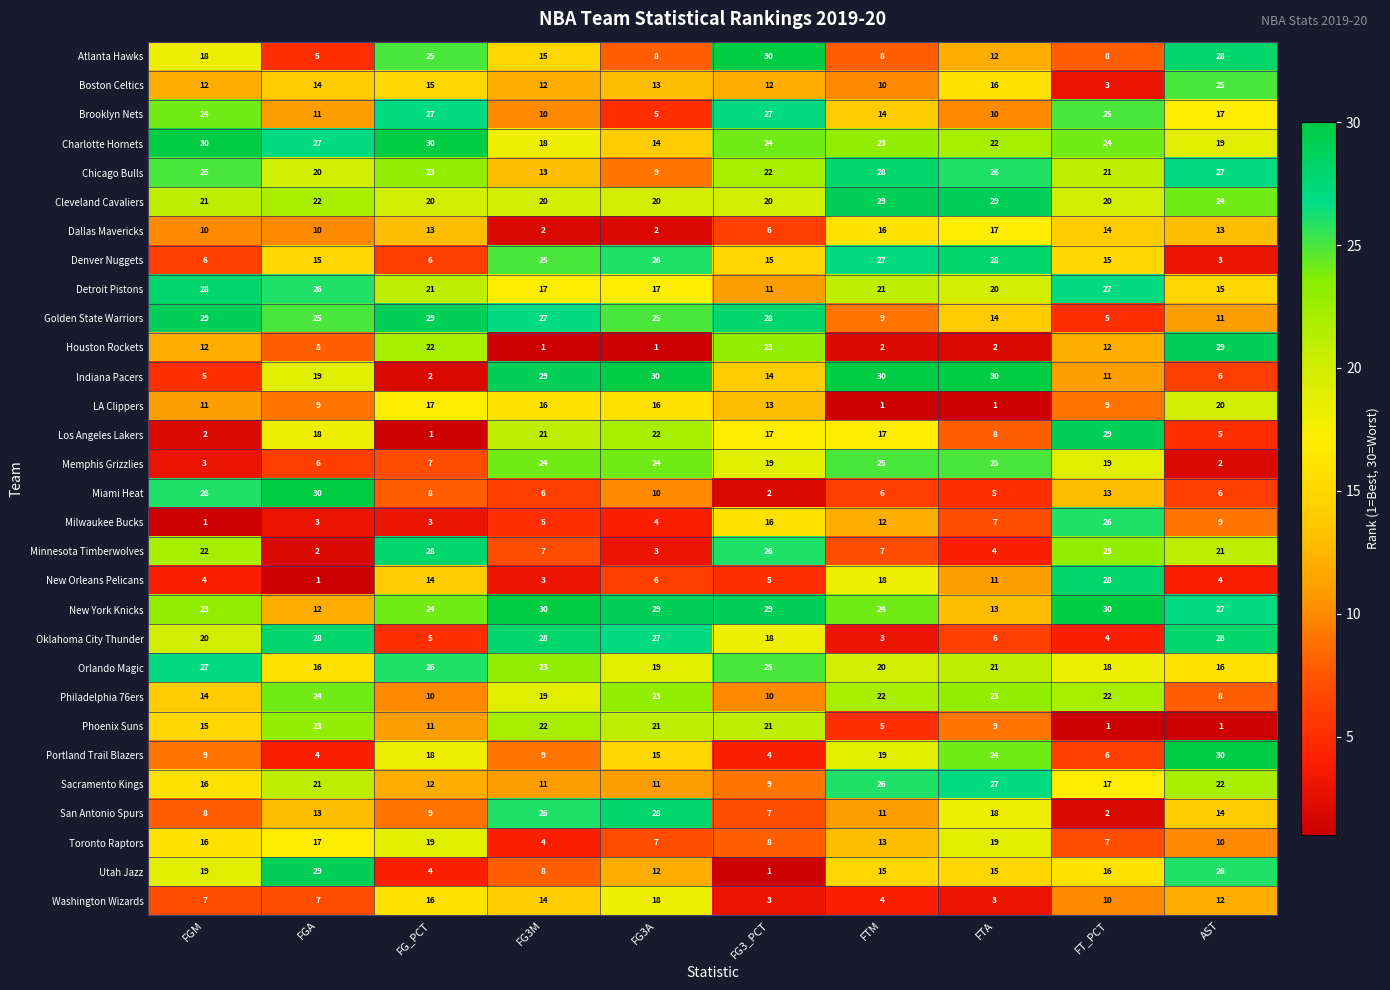

Which category has the lowest value in the Golden State Warriors series?

FT_PCT